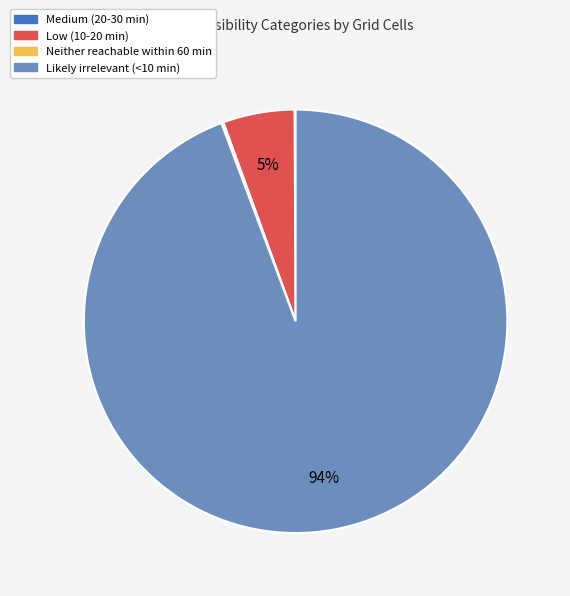

True or false: Likely irrelevant (<10 min) accounts for 94% of the total.

True